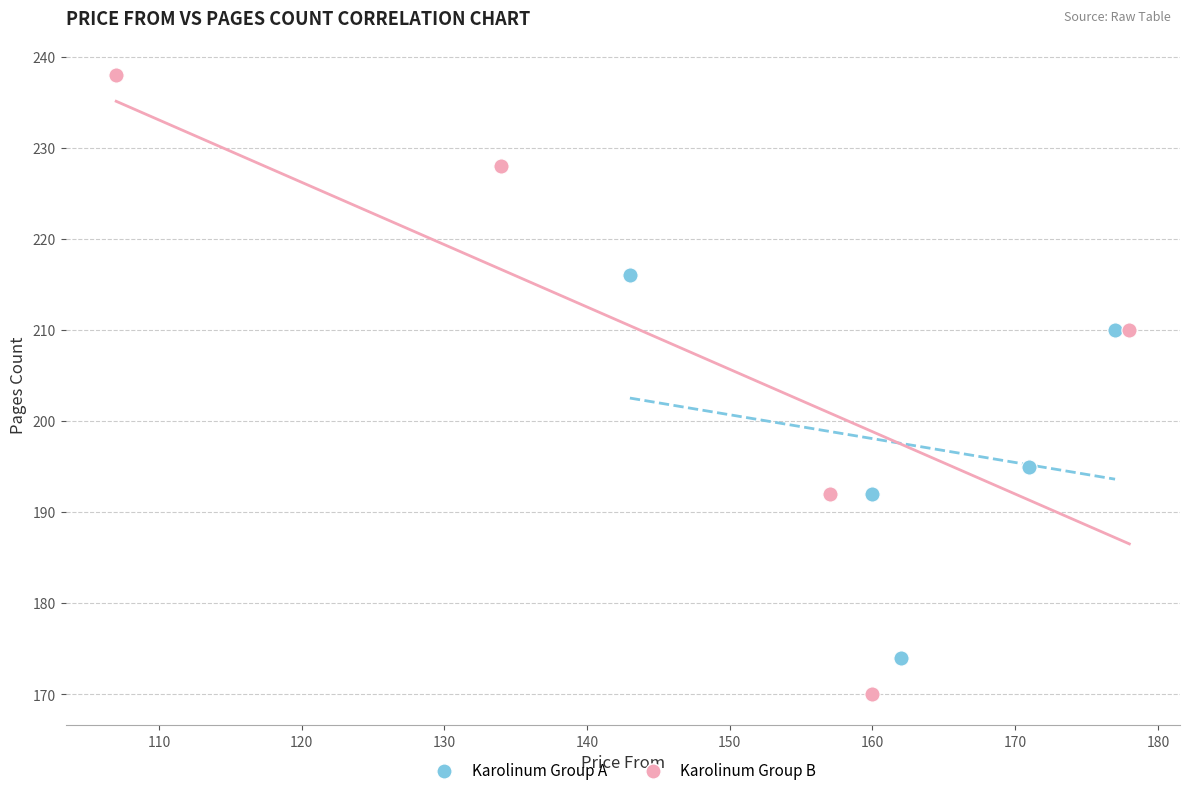

Which series reaches the maximum Y coordinate?

Karolinum Group B